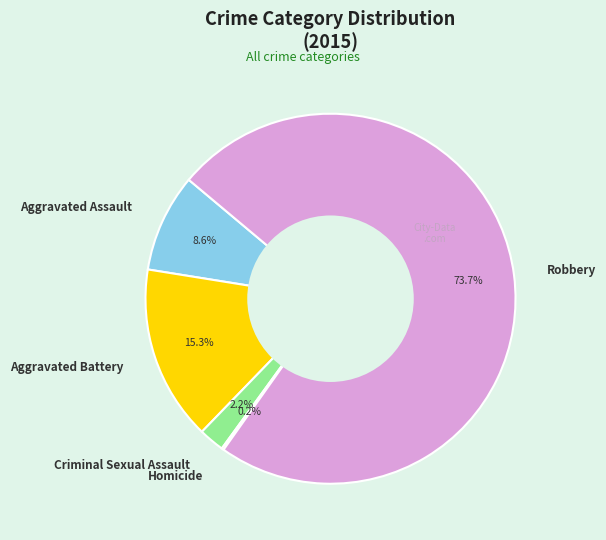

Between Robbery and Criminal Sexual Assault, which is larger?

Robbery